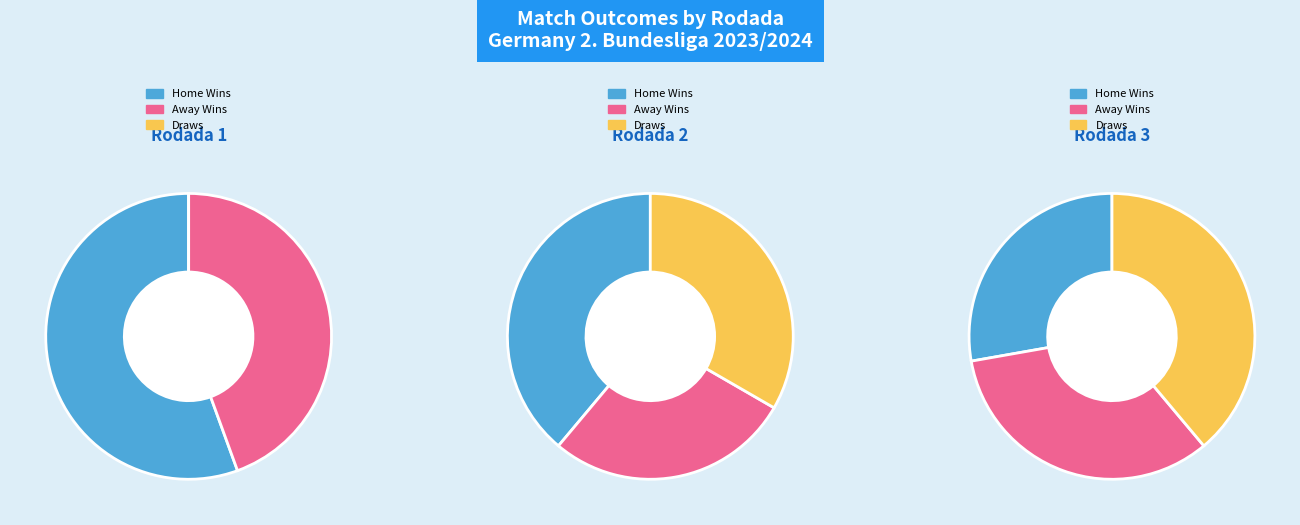

Rank the series by their average value, from lowest to highest.

Draws, Away Wins, Home Wins